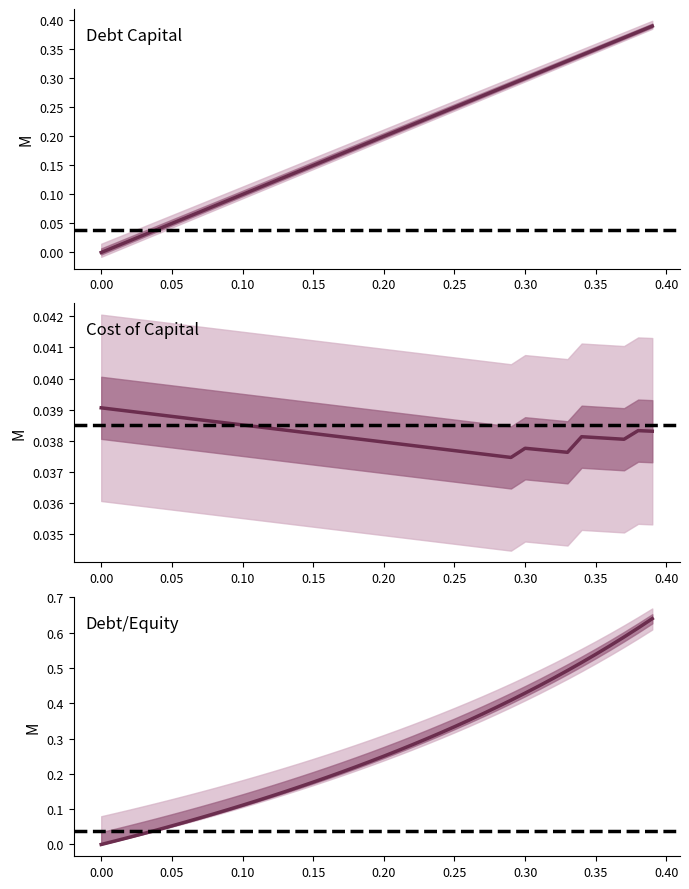

Reading right to left, extract all data points from this chart.

debt_capital: 0.4	0.4	0.4	0.4	0.3	0.3	0.3	0.3	0.3	0.3	0.3	0.3	0.3	0.3	0.2	0.2	0.2	0.2	0.2	0.2	0.2	0.2	0.2	0.2	0.1	0.1	0.1	0.1	0.1	0.1	0.1	0.1	0.1	0.1	0.1	0.0	0.0	0.0	0.0	0.0
cost_capital: 0.0	0.0	0.0	0.0	0.0	0.0	0.0	0.0	0.0	0.0	0.0	0.0	0.0	0.0	0.0	0.0	0.0	0.0	0.0	0.0	0.0	0.0	0.0	0.0	0.0	0.0	0.0	0.0	0.0	0.0	0.0	0.0	0.0	0.0	0.0	0.0	0.0	0.0	0.0	0.0
debt_equity: 0.6	0.6	0.6	0.6	0.5	0.5	0.5	0.5	0.4	0.4	0.4	0.4	0.4	0.4	0.3	0.3	0.3	0.3	0.3	0.2	0.2	0.2	0.2	0.2	0.2	0.2	0.1	0.1	0.1	0.1	0.1	0.1	0.1	0.1	0.1	0.0	0.0	0.0	0.0	0.0